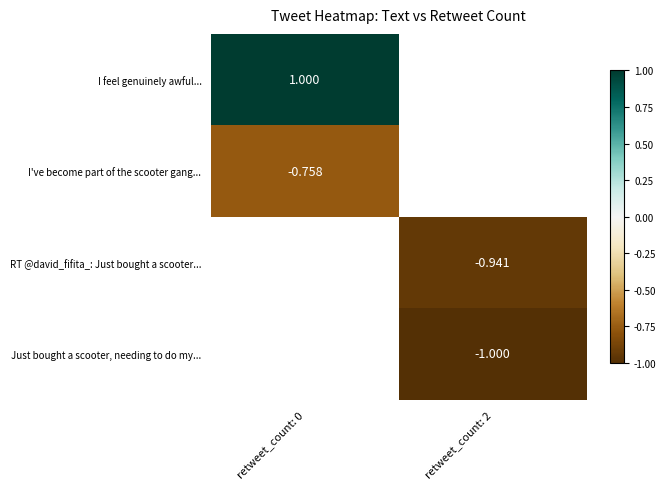

What is the minimum value shown in the chart?

-1.0